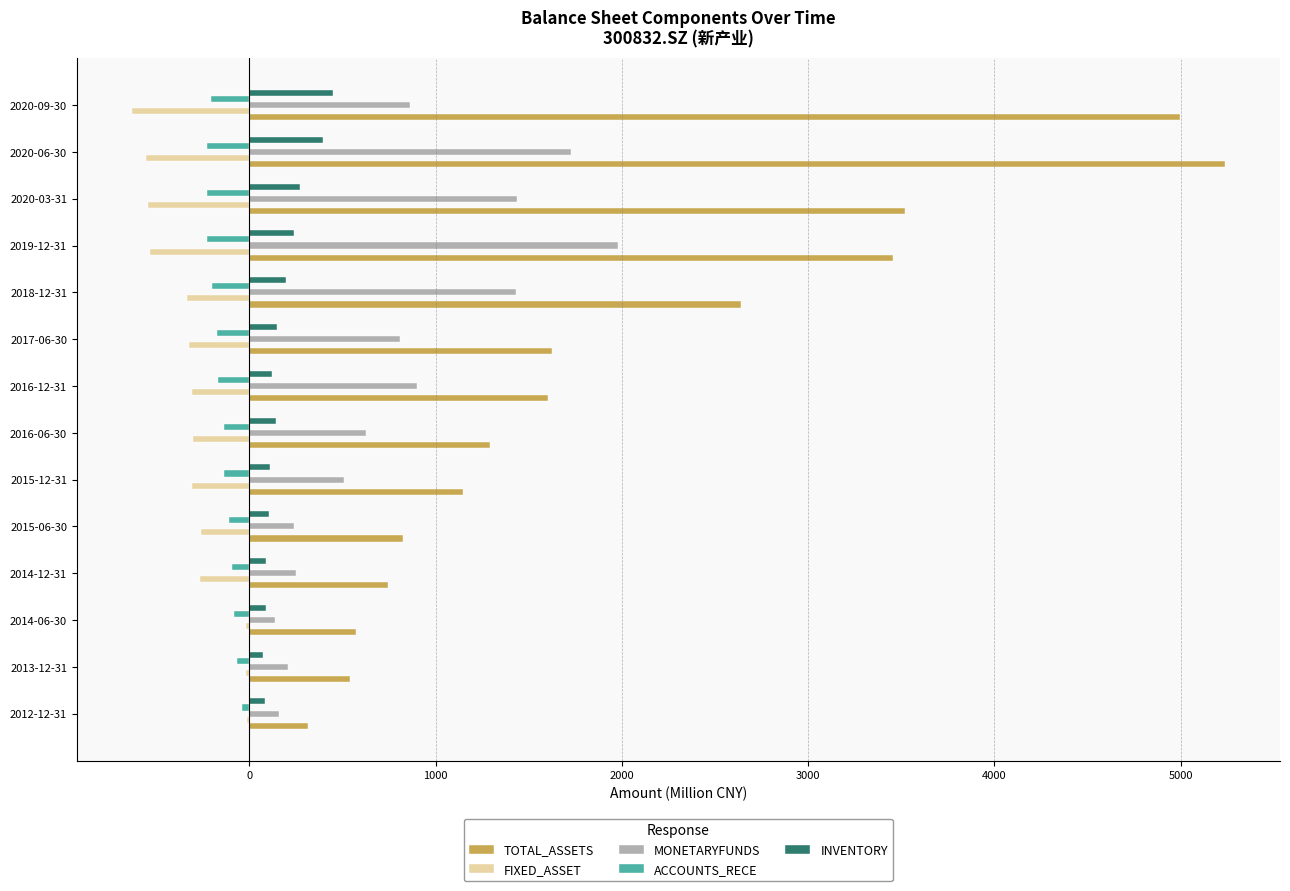

Is the value of ACCOUNTS_RECE at 2019-12-31 greater than the value of INVENTORY at 2020-09-30?

No